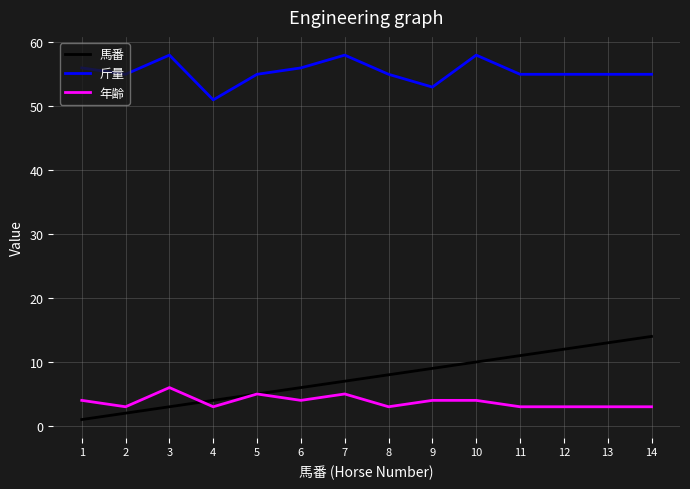

Which series has the largest total across all categories?

斤量